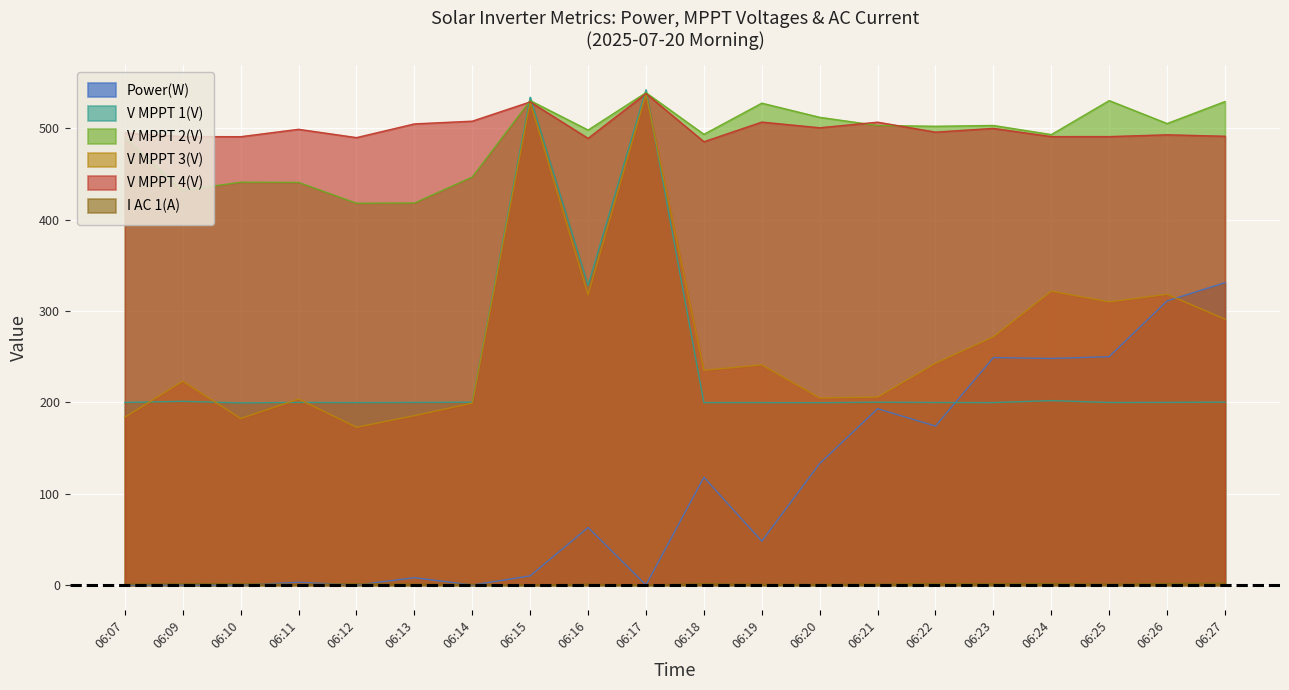

What is the highest value of the Power(W) series?

331.0